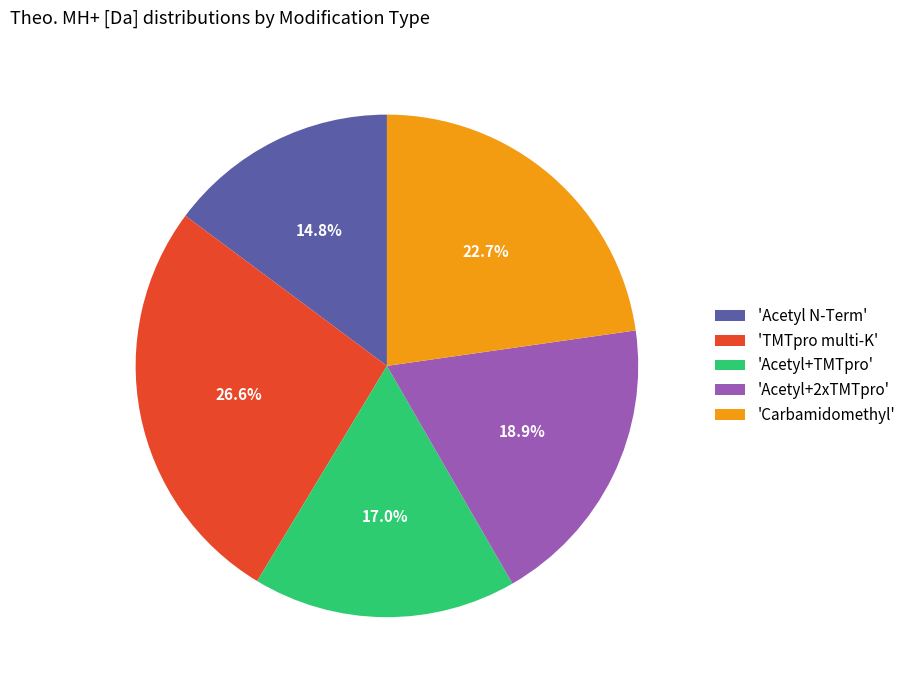

Combined, do 'Acetyl+TMTpro' and 'TMTpro multi-K' account for over 50%?

No